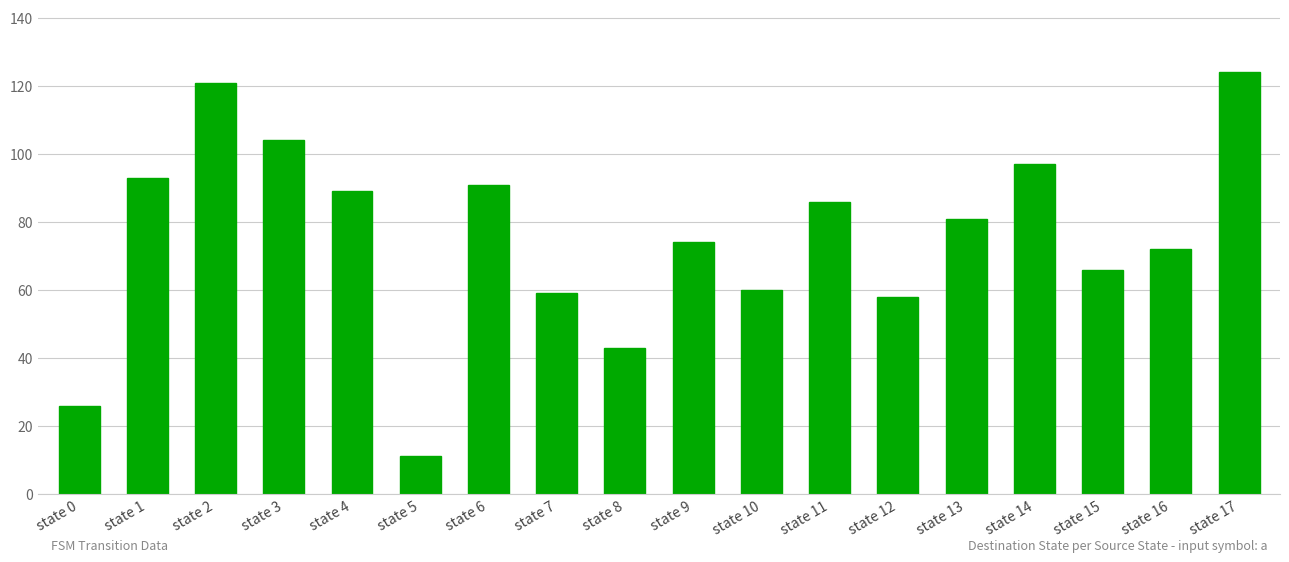

At which label does the data first exceed 81?

state 1